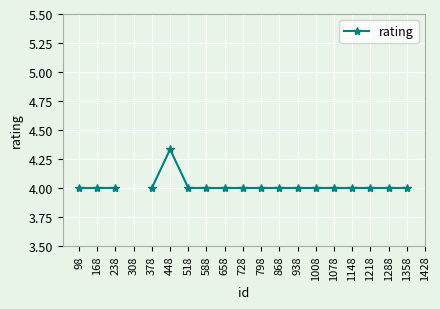

Is it true that the value at 938 is 6.4?

False